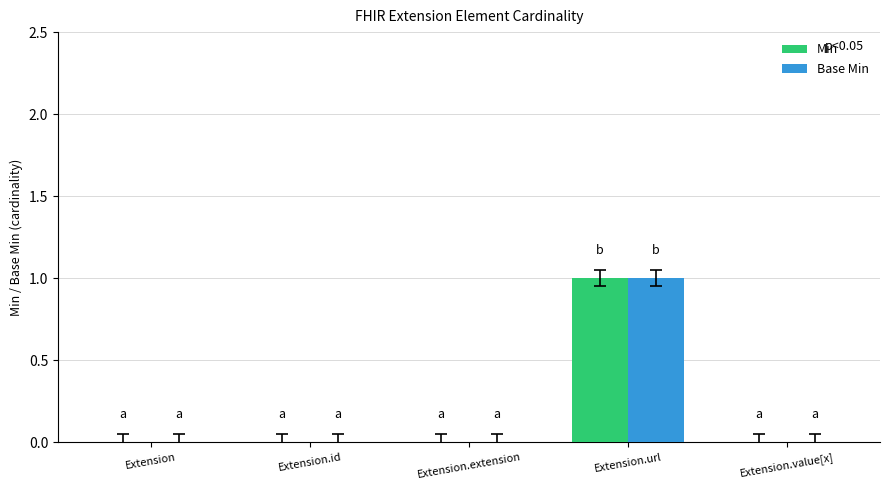

At which category is the sum across all series the highest?

Extension.url